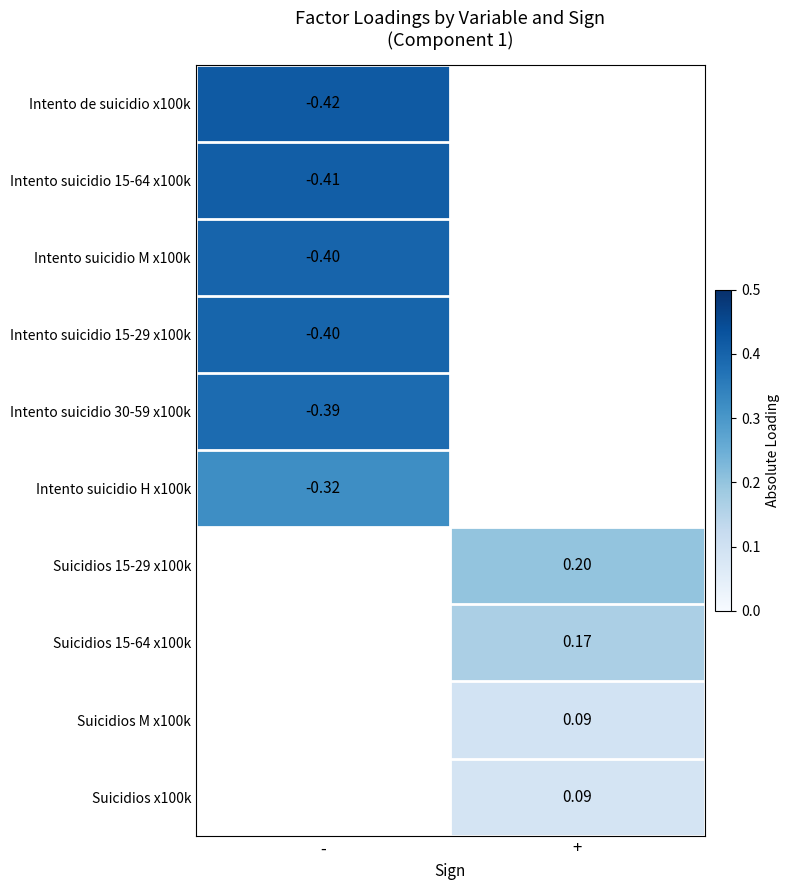

Is the value of Suicidios 15-29 x100k at + greater than the value of Intento suicidio H x100k at -?

Yes